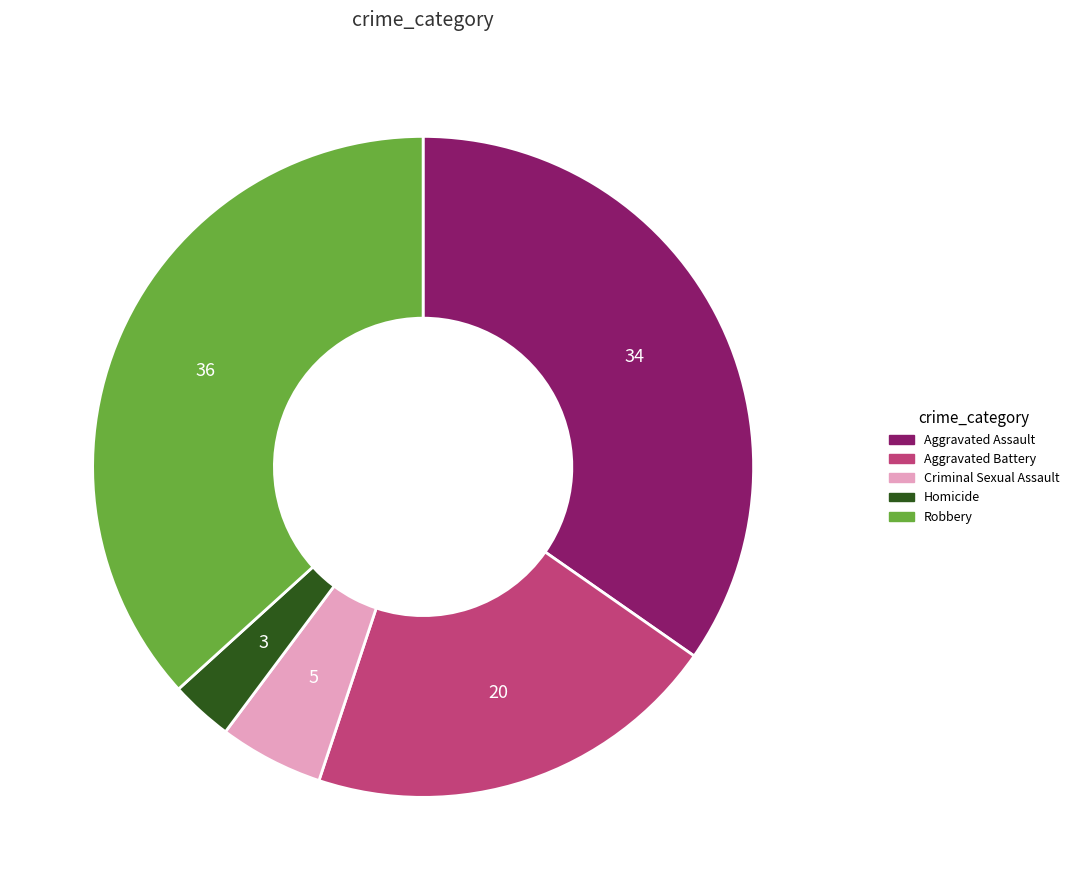

Rank the categories by value from highest to lowest.

Robbery, Aggravated Assault, Aggravated Battery, Criminal Sexual Assault, Homicide